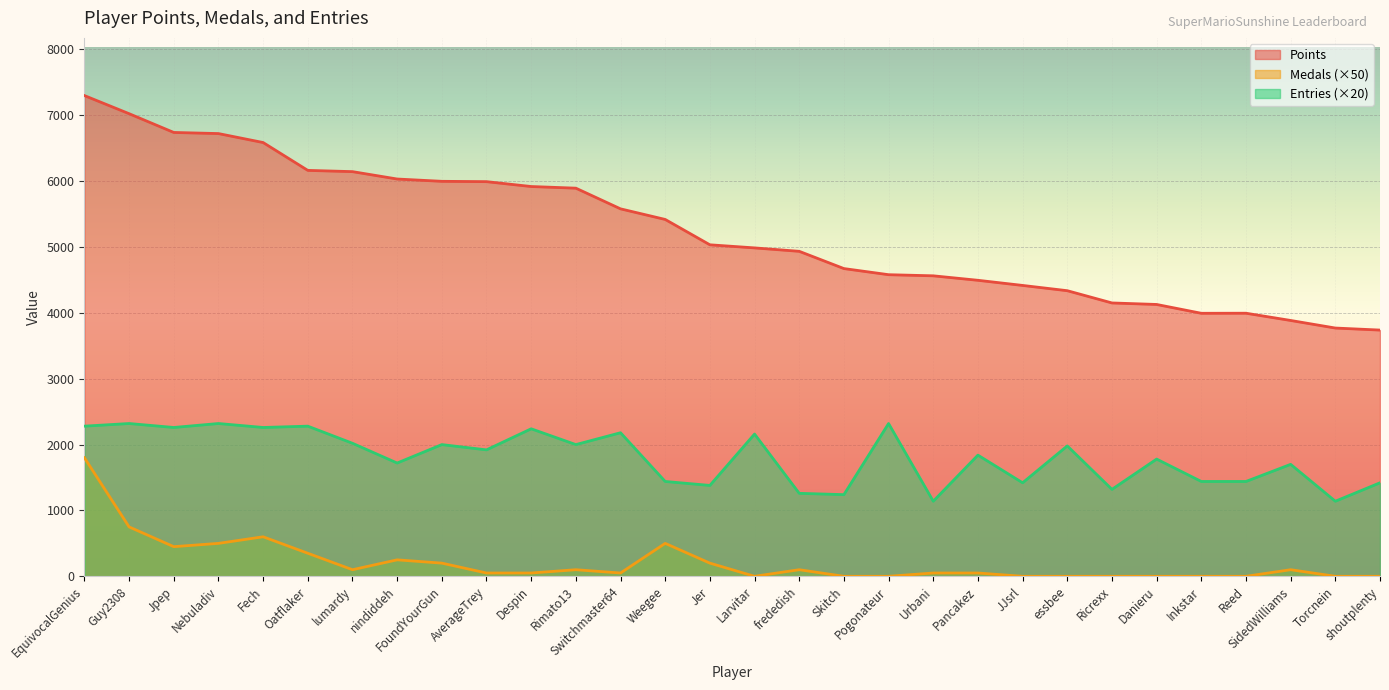

What is the total value across all series at shoutplenty?

5159